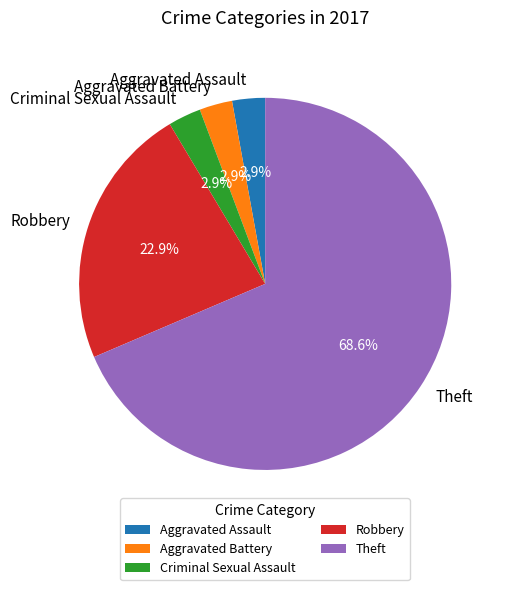

What percentage do Theft and Aggravated Battery together represent?

71.4%